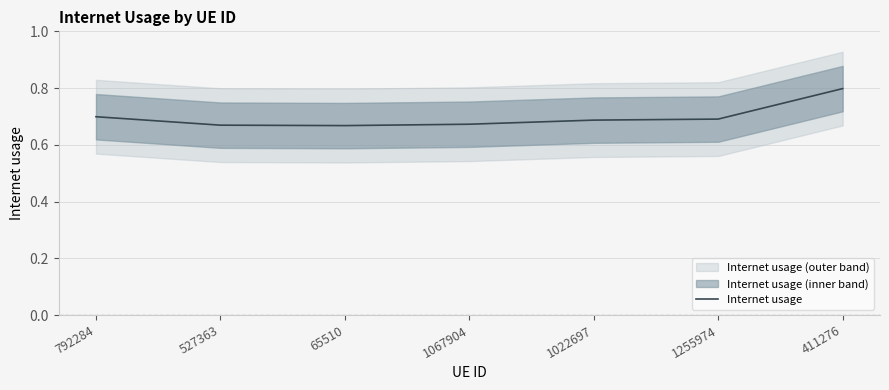

At which category does the chart reach its minimum across all series?

65510